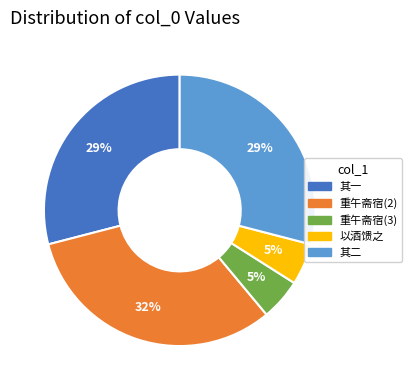

Is there a majority slice in this chart?

No